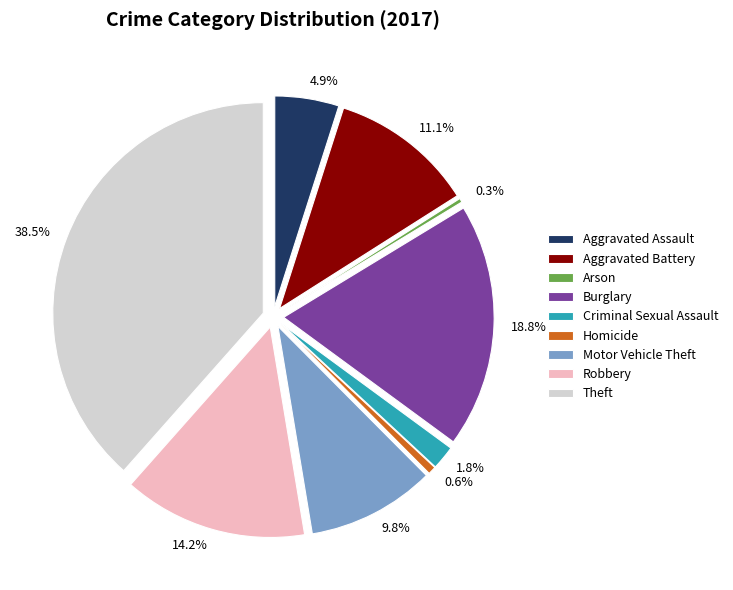

What percentage is NOT represented by Homicide?

99.4%